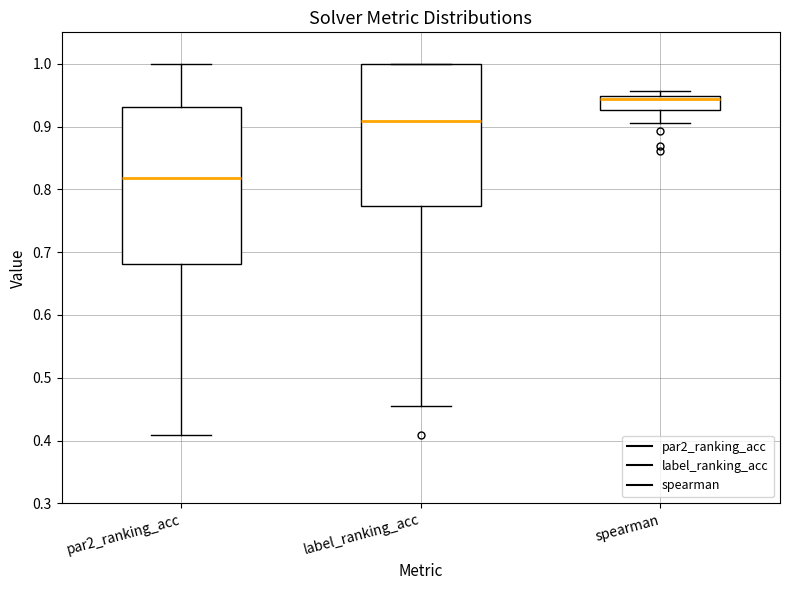

Where is the lower edge of the box for label_ranking_acc on the y-axis? The values are not printed on the chart, so give them approximately, as read against the axis.

0.77